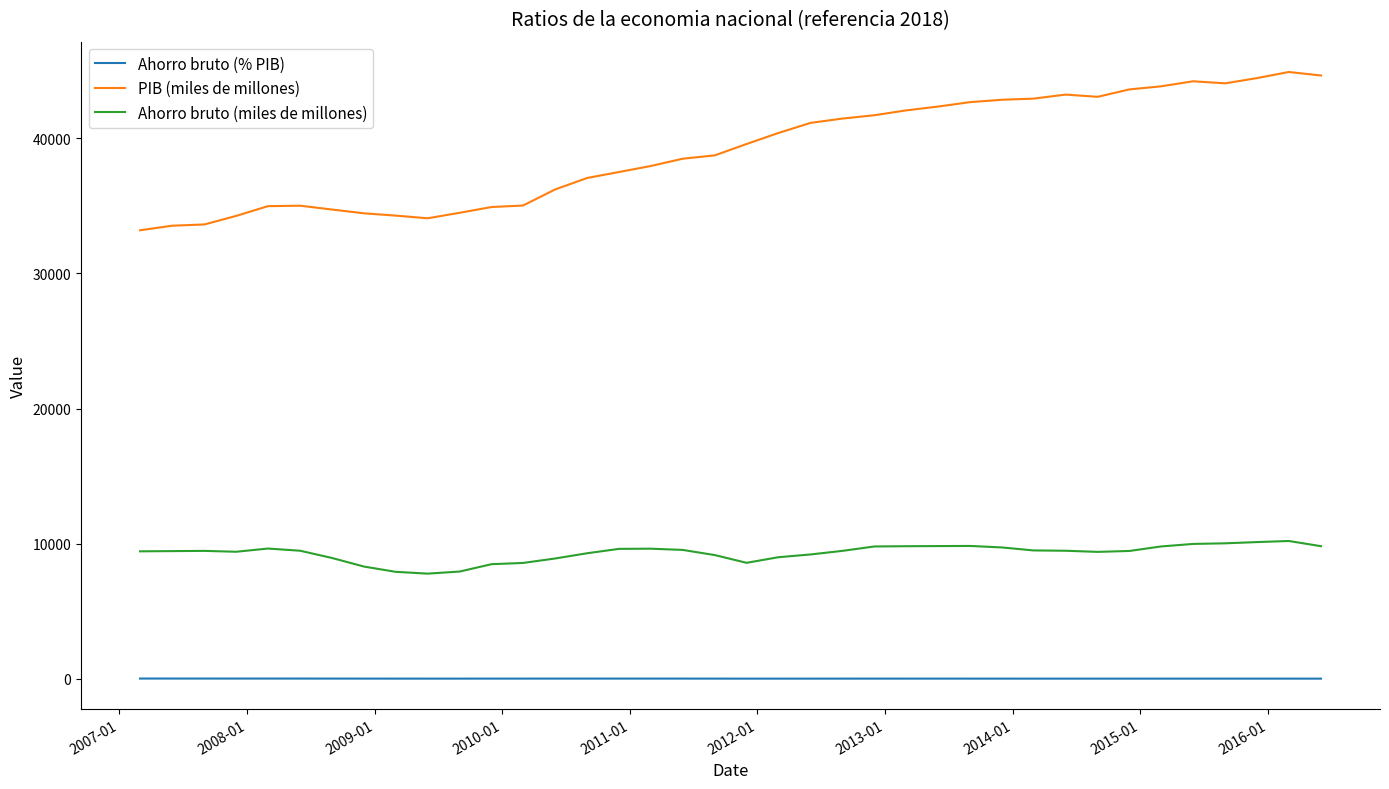

True or false: Ahorro bruto (% PIB) and PIB (miles de millones) intersect in this chart.

False